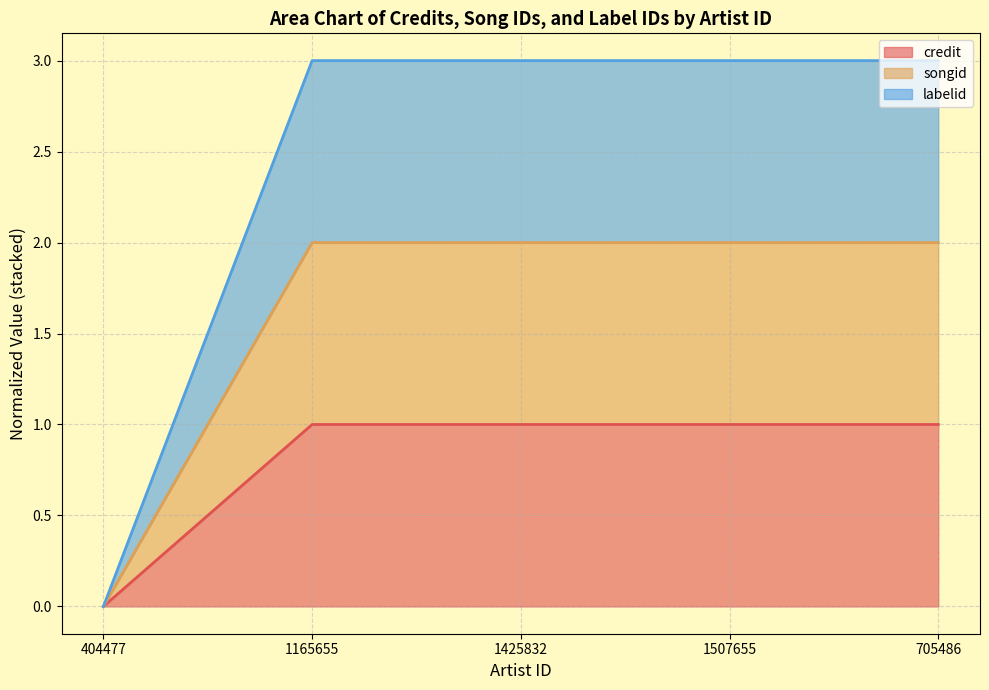

Is the value of labelid at 705486 greater than the value of songid at 404477?

Yes